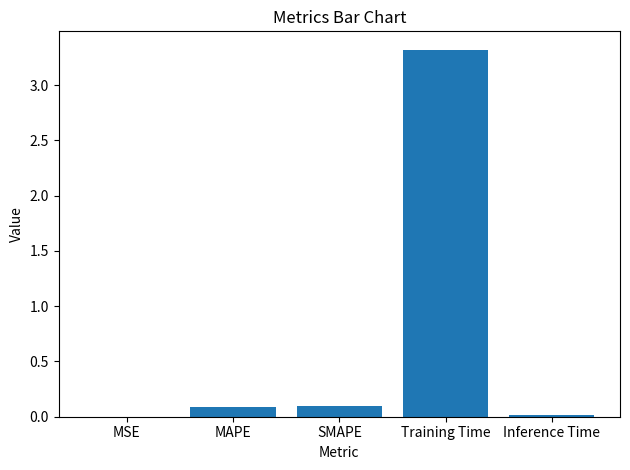

Which category has the highest value across all series?

Training Time